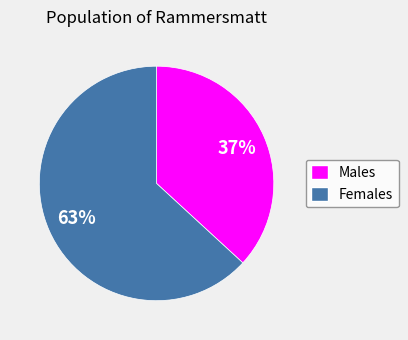

Is there a majority slice in this chart?

Yes